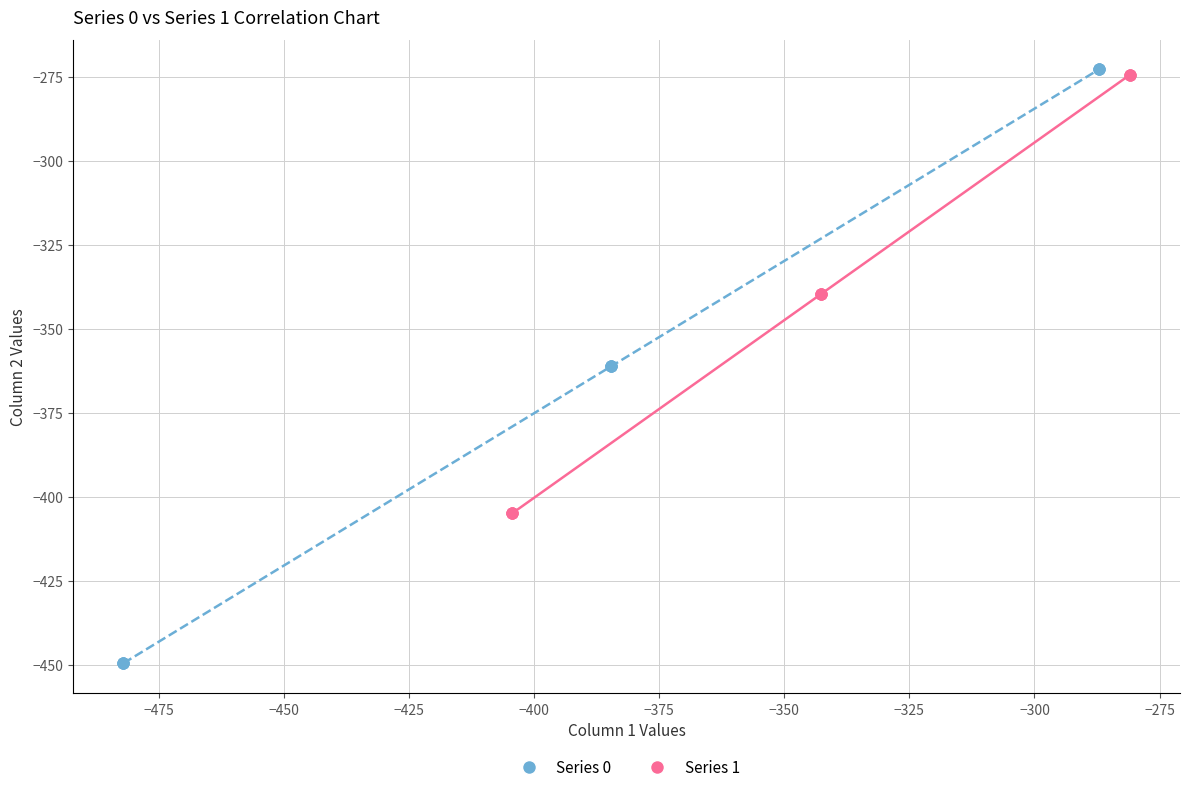

Which series contains the lowest Y value?

Series 0